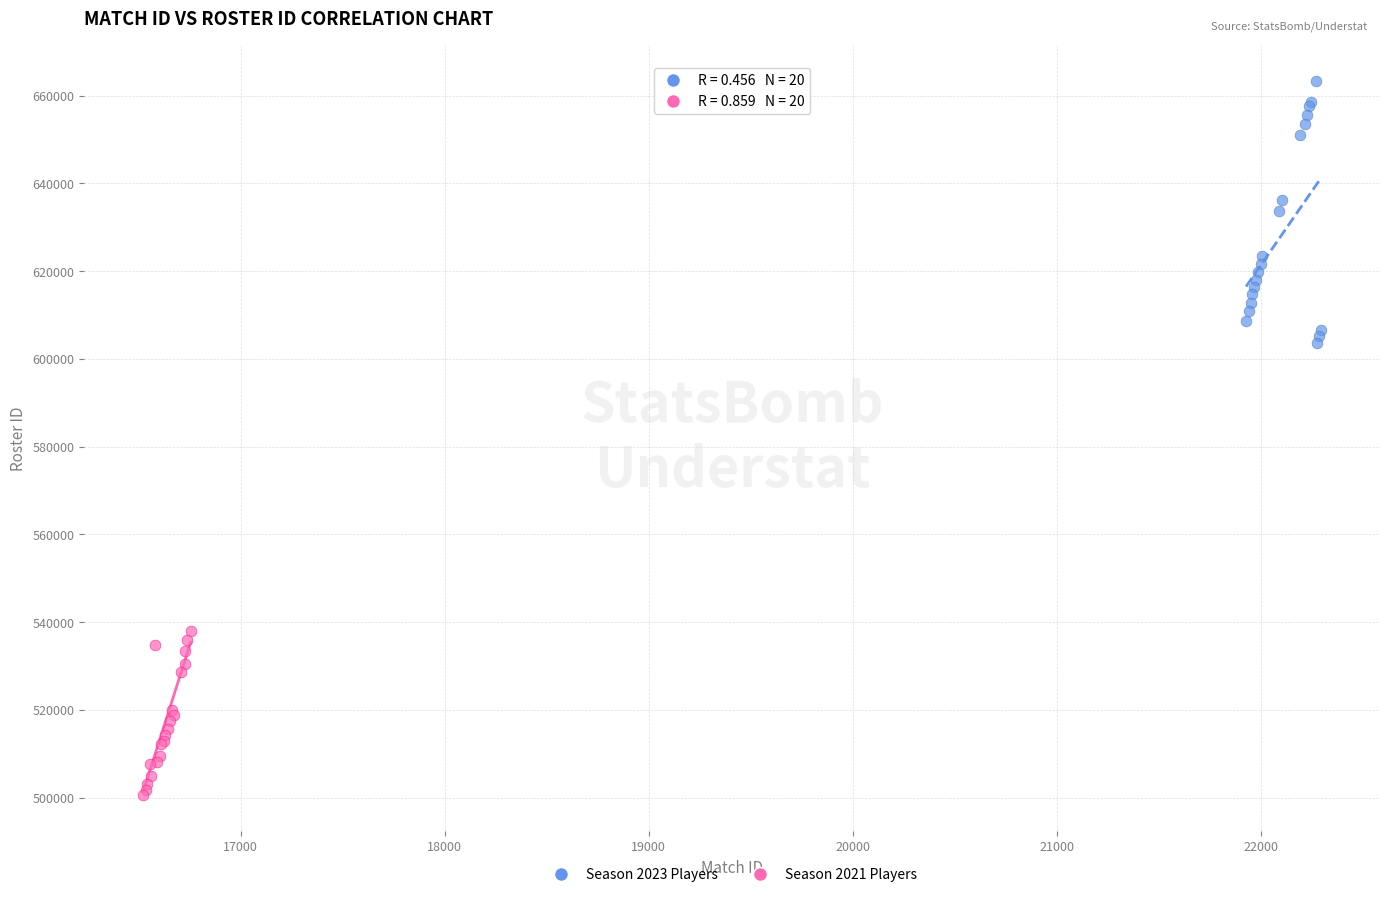

Which series contains the lowest Y value?

Season 2021 Players